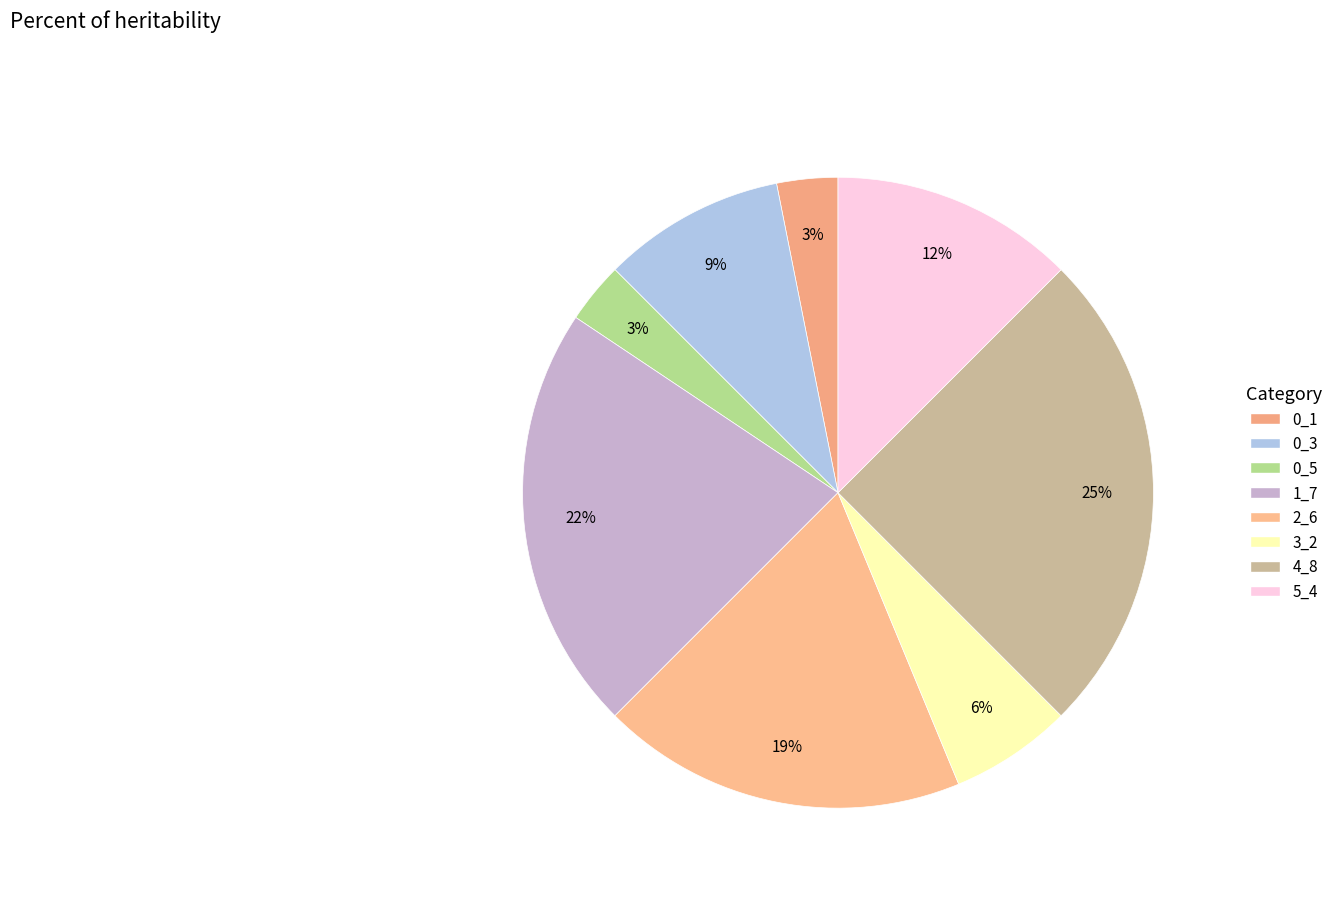

True or false: 3_2 accounts for 1% of the total.

False